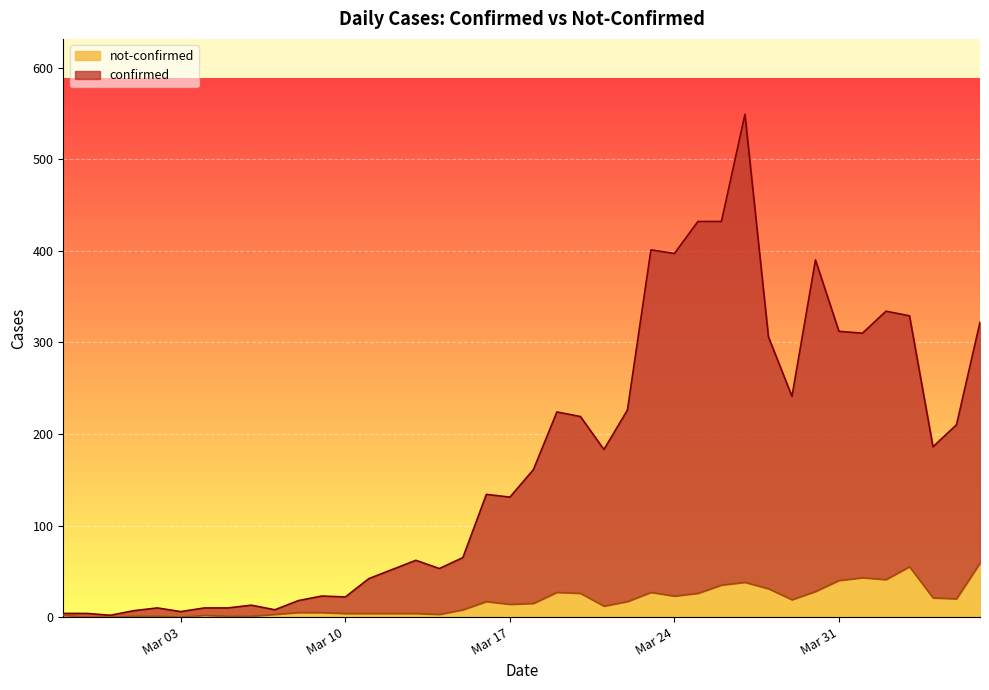

Rank the categories by not-confirmed value from lowest to highest.

2020-02-28, 2020-02-29, 2020-03-03, 2020-03-01, 2020-03-02, 2020-03-05, 2020-03-06, 2020-02-27, 2020-03-04, 2020-03-07, 2020-03-14, 2020-03-10, 2020-03-11, 2020-03-12, 2020-03-13, 2020-03-08, 2020-03-09, 2020-03-15, 2020-03-21, 2020-03-17, 2020-03-18, 2020-03-16, 2020-03-22, 2020-03-29, 2020-04-05, 2020-04-04, 2020-03-24, 2020-03-20, 2020-03-25, 2020-03-19, 2020-03-23, 2020-03-30, 2020-03-28, 2020-03-26, 2020-03-27, 2020-03-31, 2020-04-02, 2020-04-01, 2020-04-03, 2020-04-06